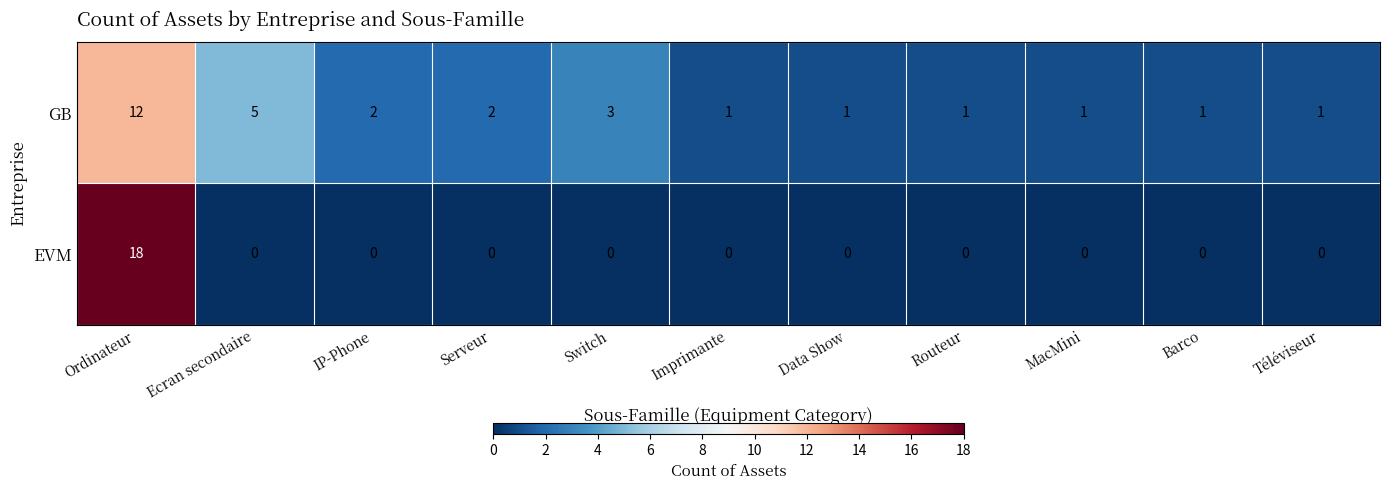

What is the spread (max minus min) of values at Ordinateur?

6